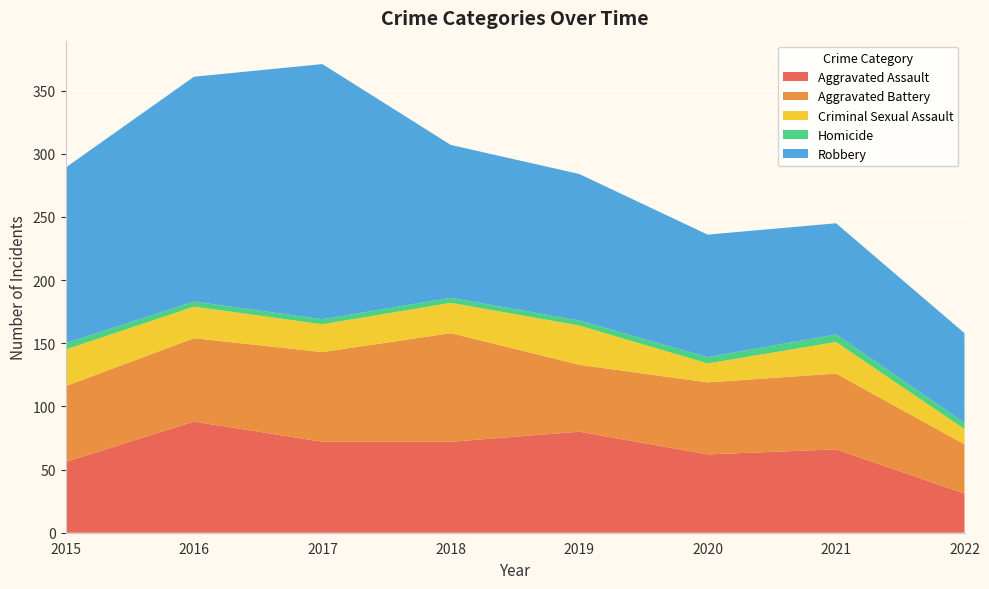

Reading left to right, what are all the values shown in this chart?

Aggravated Assault: 56	88	72	72	80	62	66	31
Aggravated Battery: 60	66	71	86	53	57	60	39
Criminal Sexual Assault: 29	25	22	24	31	15	25	12
Homicide: 5	4	4	4	4	5	6	5
Robbery: 139	178	202	121	116	97	88	71